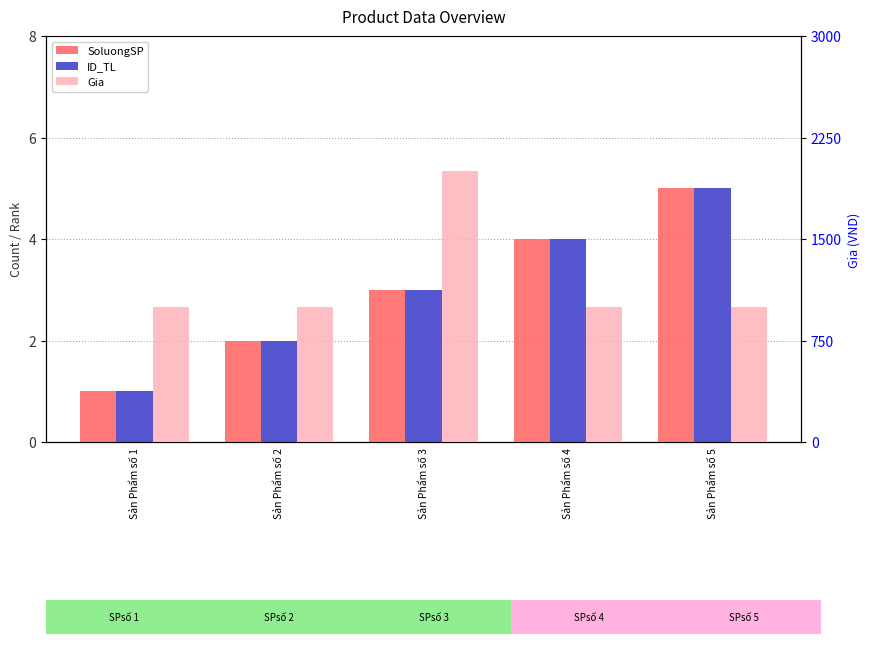

What is the total value across all series at Sản Phẩm số 4?

1008